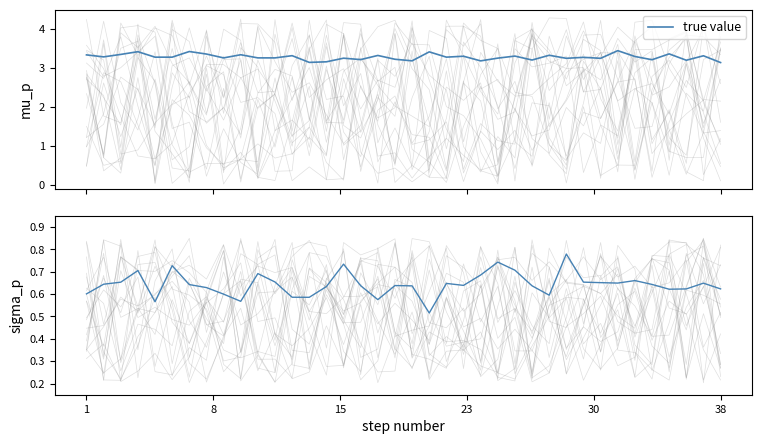

How many points are higher than both their immediate neighbors (excluding endpoints)?

10